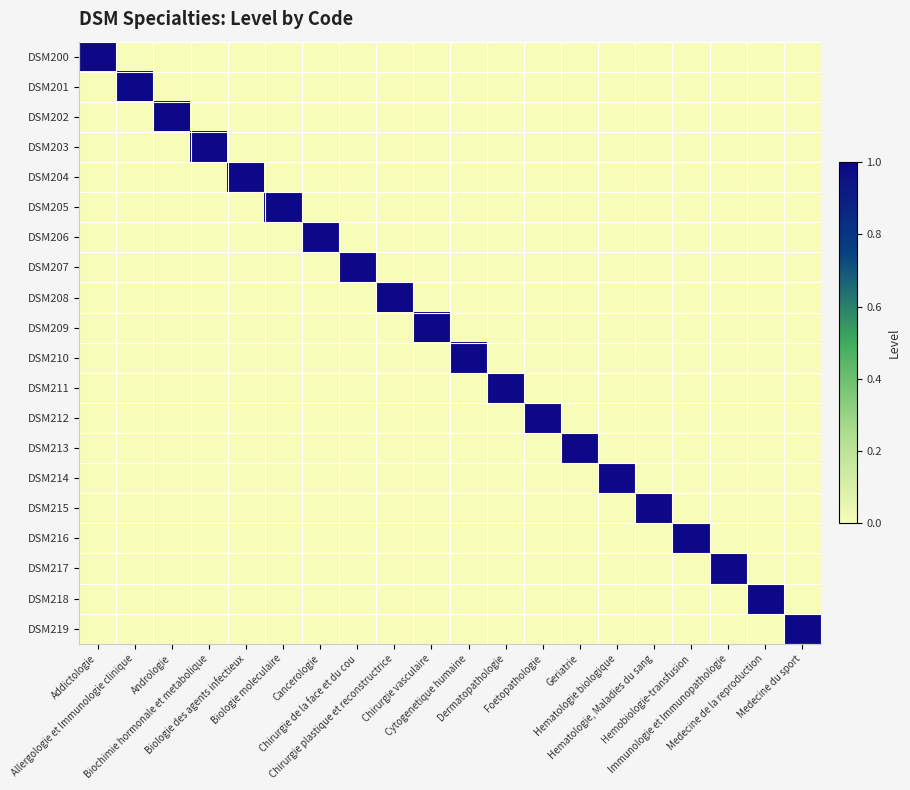

Rank the series at Chirurgie plastique et reconstructrice from highest to lowest value.

DSM208, DSM200, DSM201, DSM202, DSM203, DSM204, DSM205, DSM206, DSM207, DSM209, DSM210, DSM211, DSM212, DSM213, DSM214, DSM215, DSM216, DSM217, DSM218, DSM219